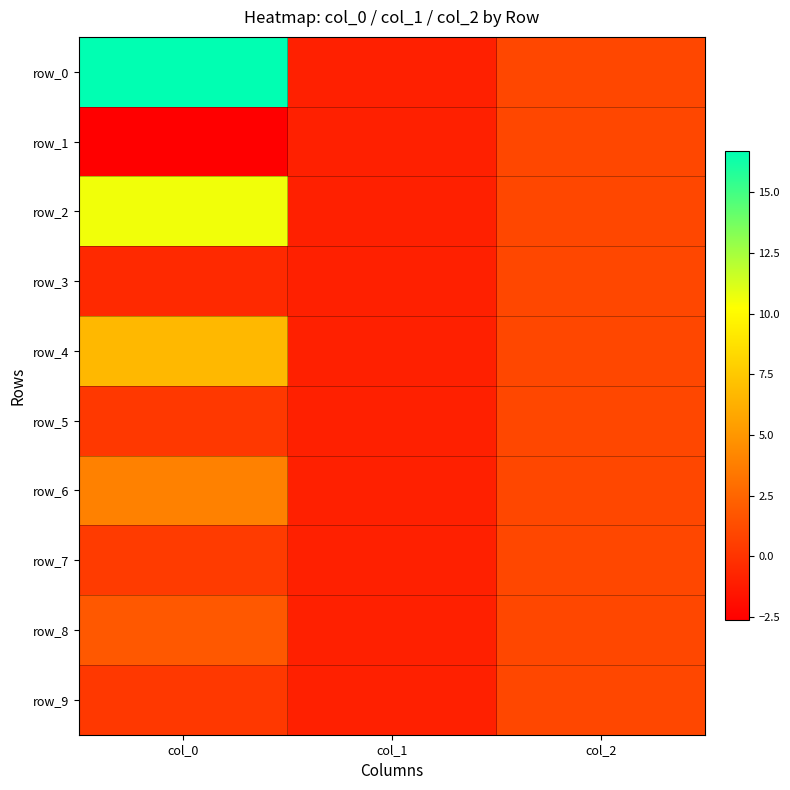

Which category has the lowest value across all series?

col_0